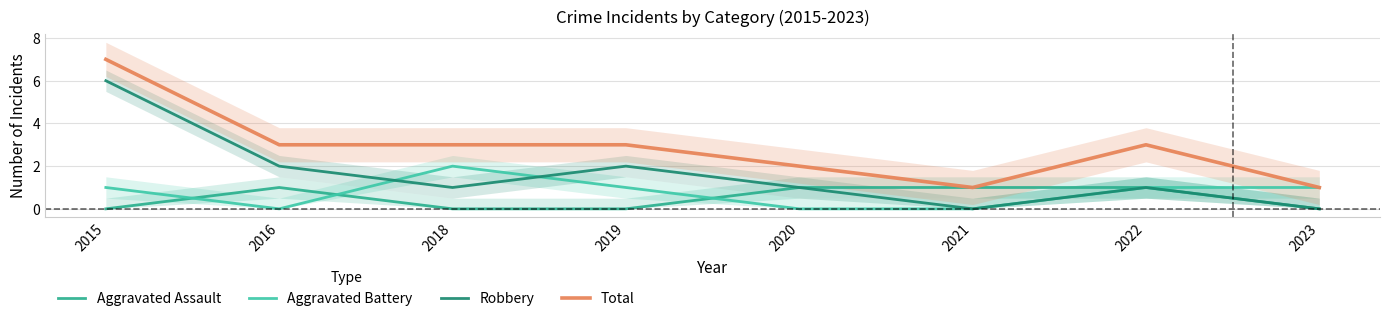

Read the Robbery value at 2020.

1